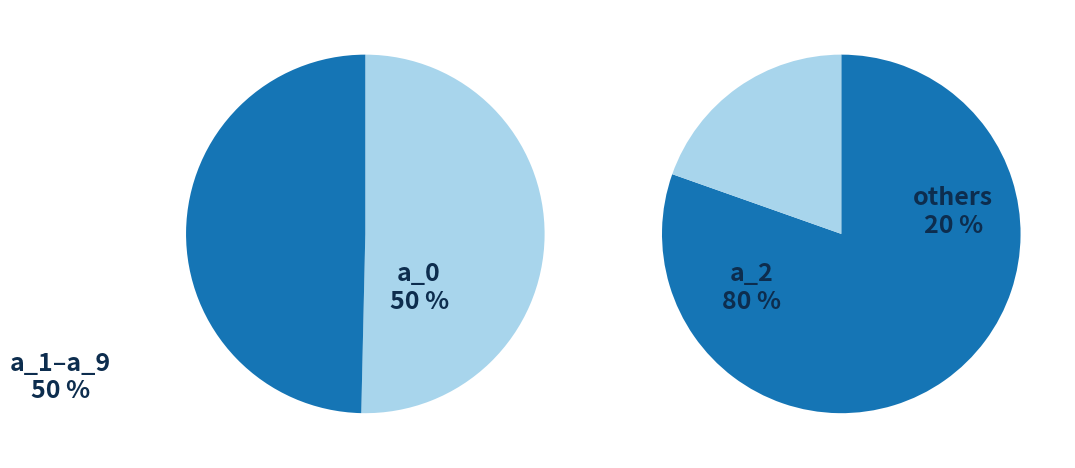

Is a_3 the majority of the pie?

No